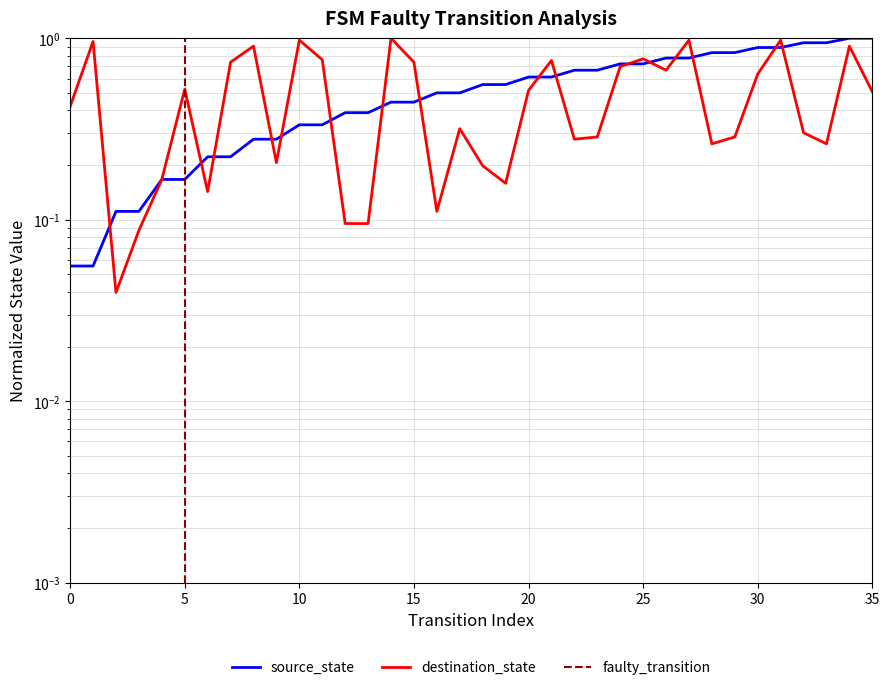

True or false: source_state and destination_state intersect in this chart.

True